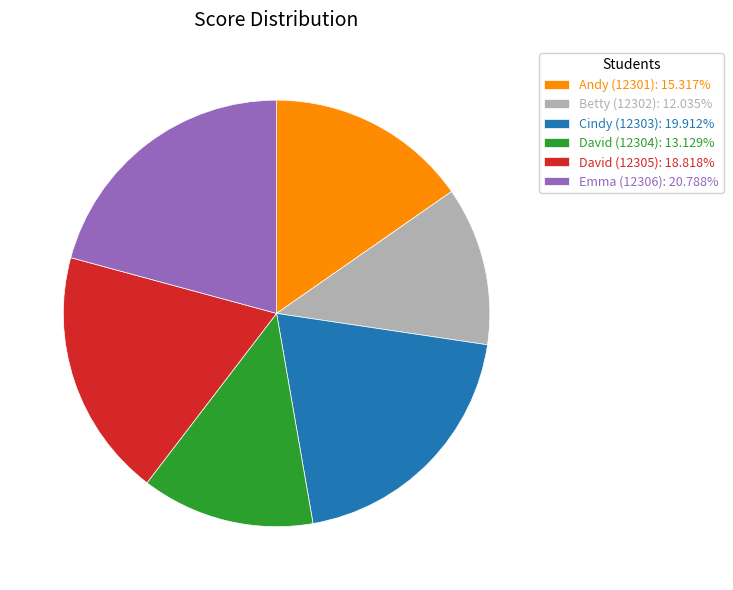

Is there a majority slice in this chart?

No